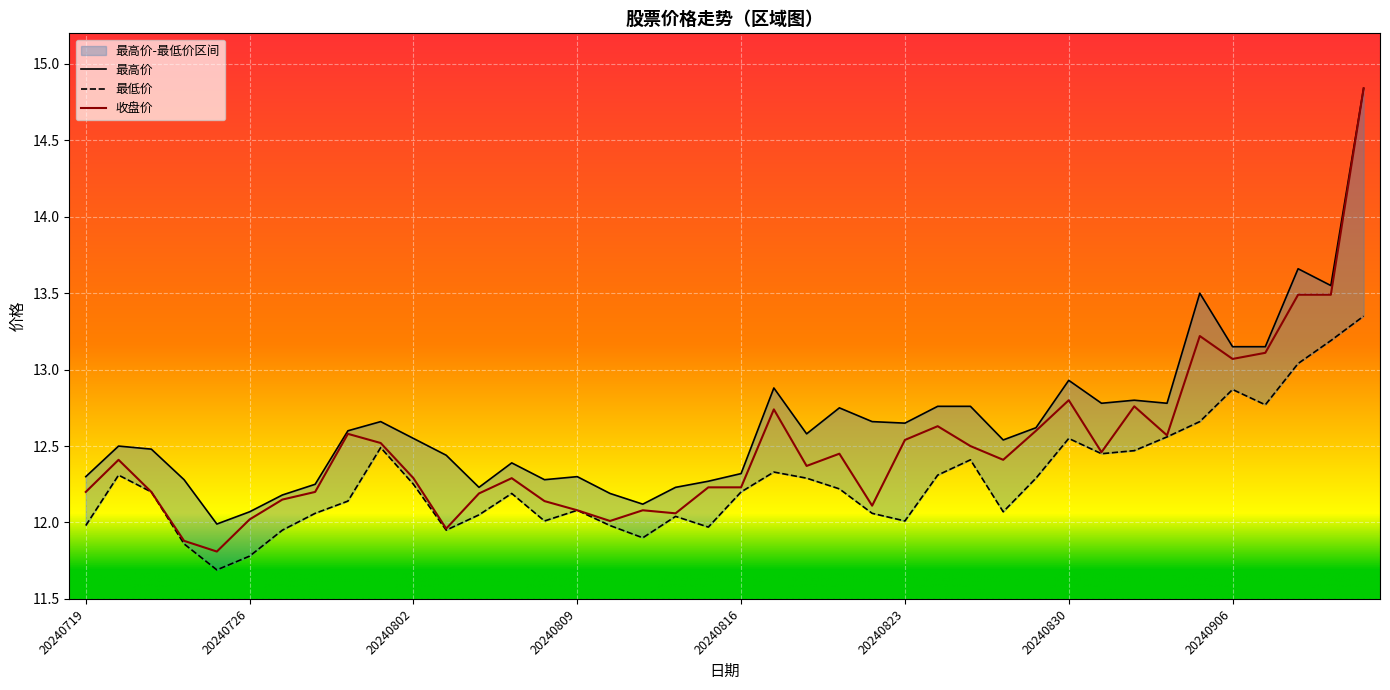

What is the minimum value for 收盘价?

11.8